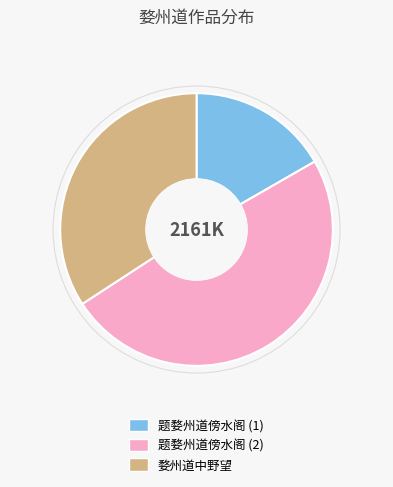

Which has a higher value, 题婺州道傍水阁 (2) or 题婺州道傍水阁 (1)?

题婺州道傍水阁 (2)